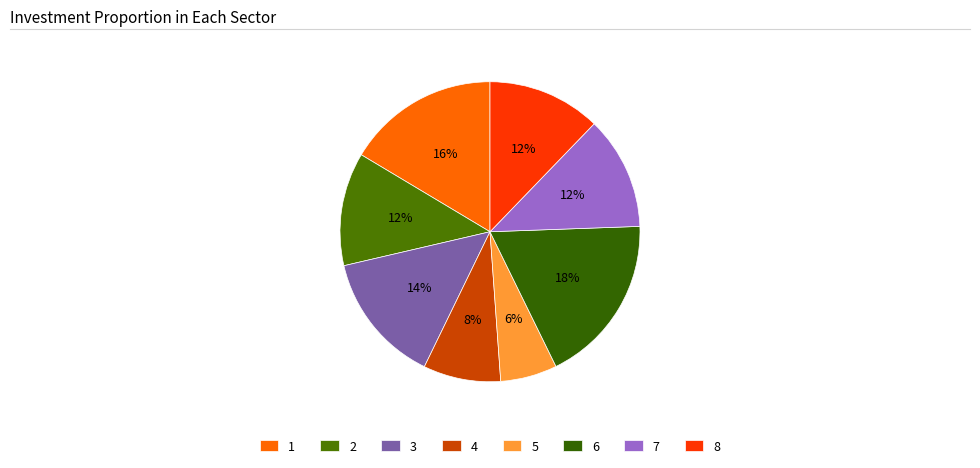

How many slices are in this pie chart?

8